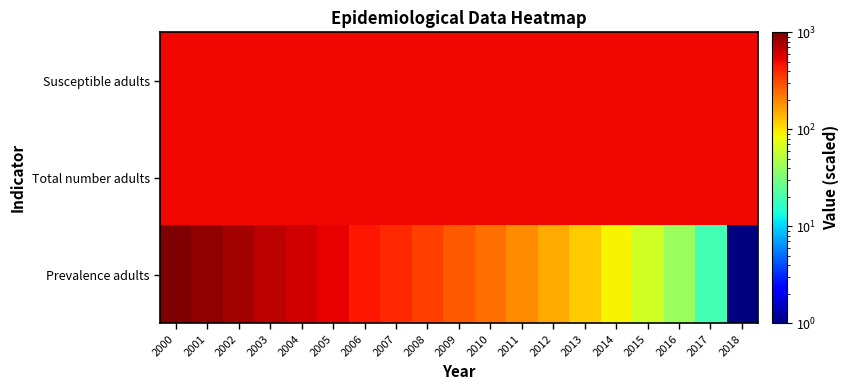

Which series has the largest total across all categories?

Susceptible adults